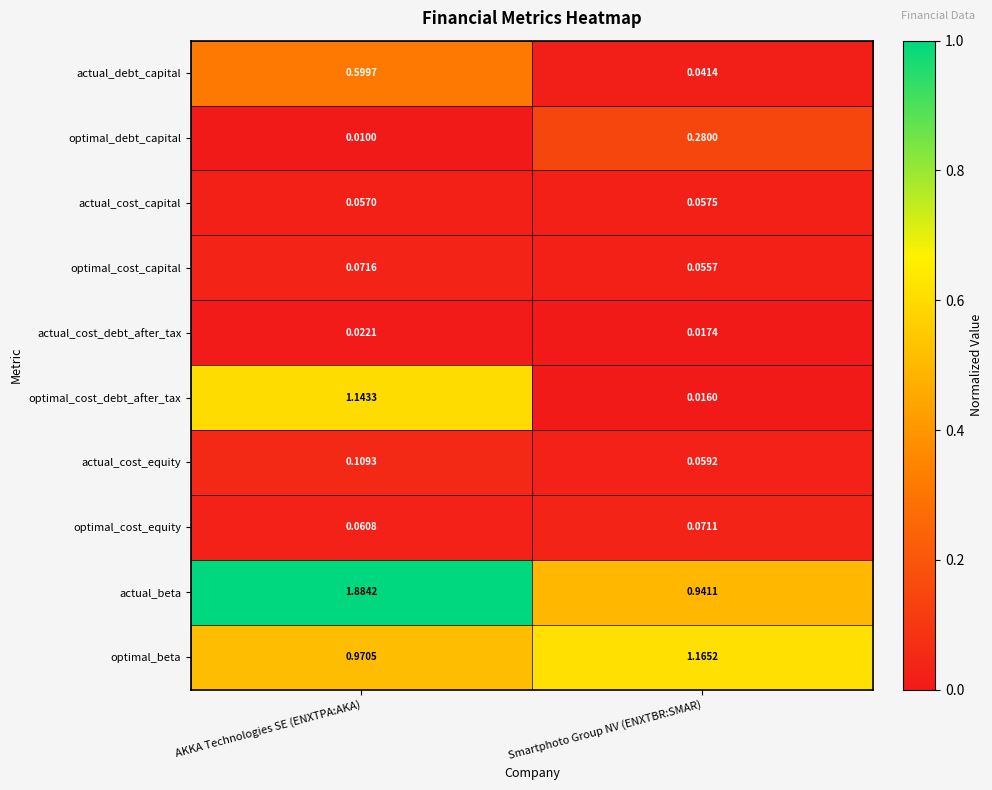

Where is actual_beta nearest to the value 1?

Smartphoto Group NV (ENXTBR:SMAR)